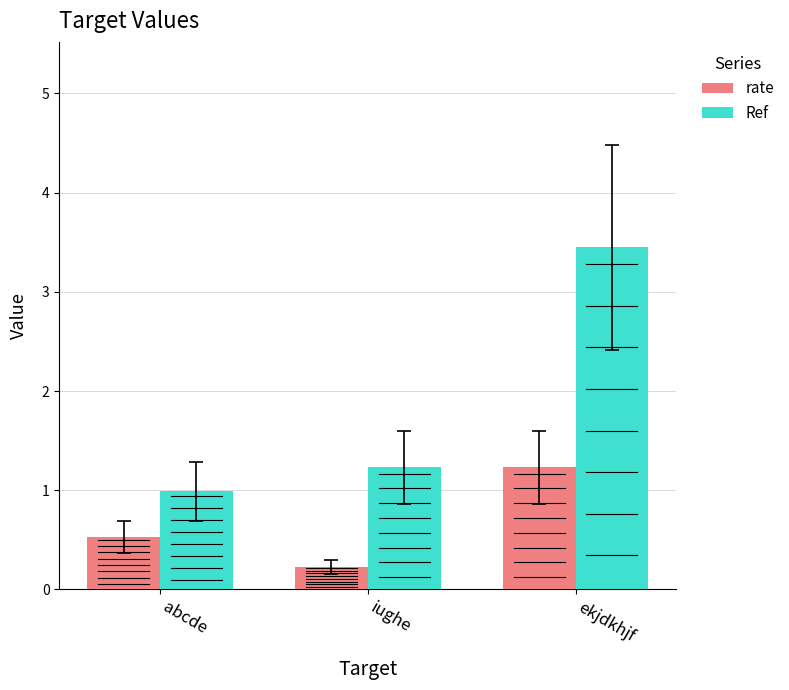

What is the difference between the highest and lowest values at iughe?

1.0